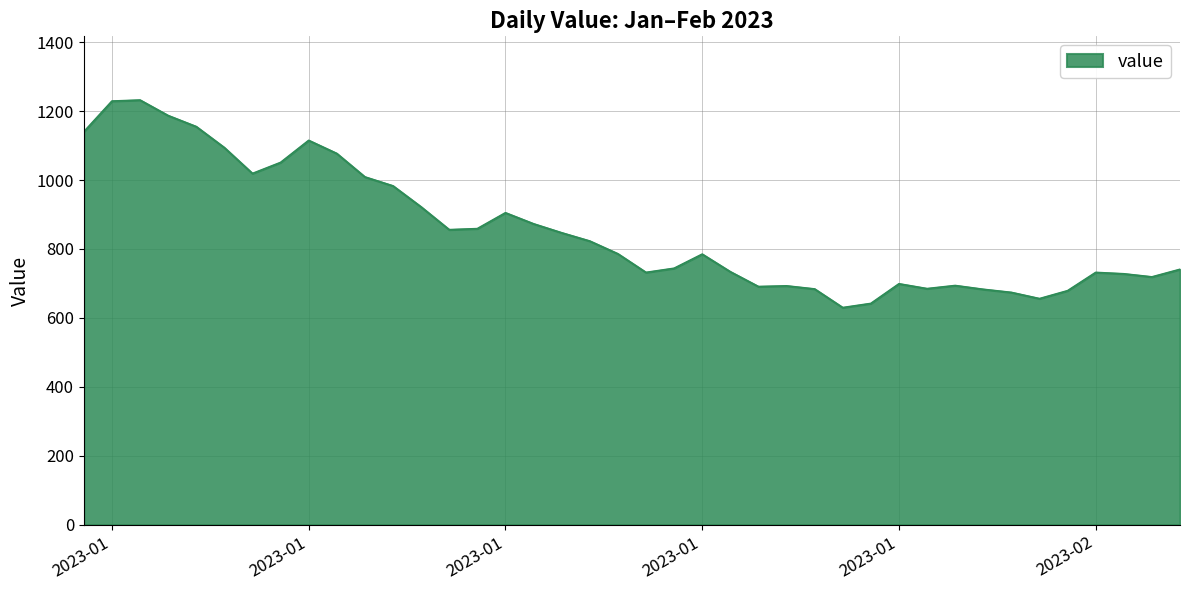

What is the difference between the maximum and minimum values?

602